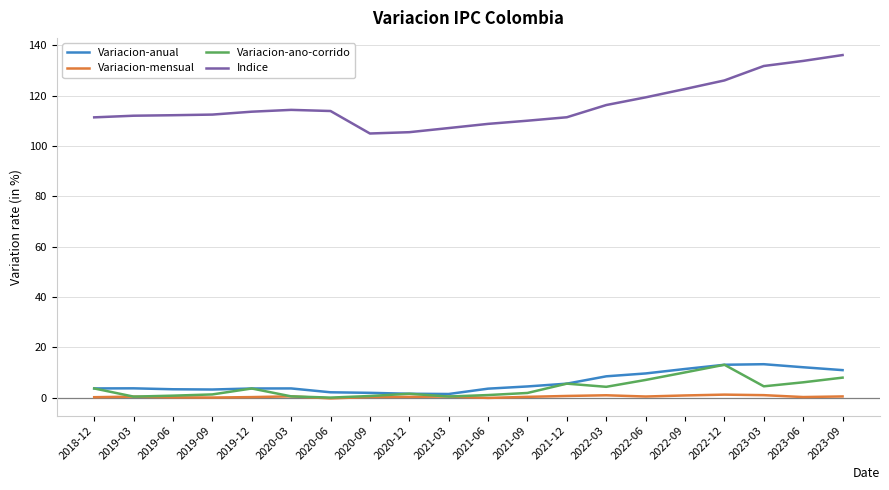

What is the highest value of the Variacion-anual series?

13.3